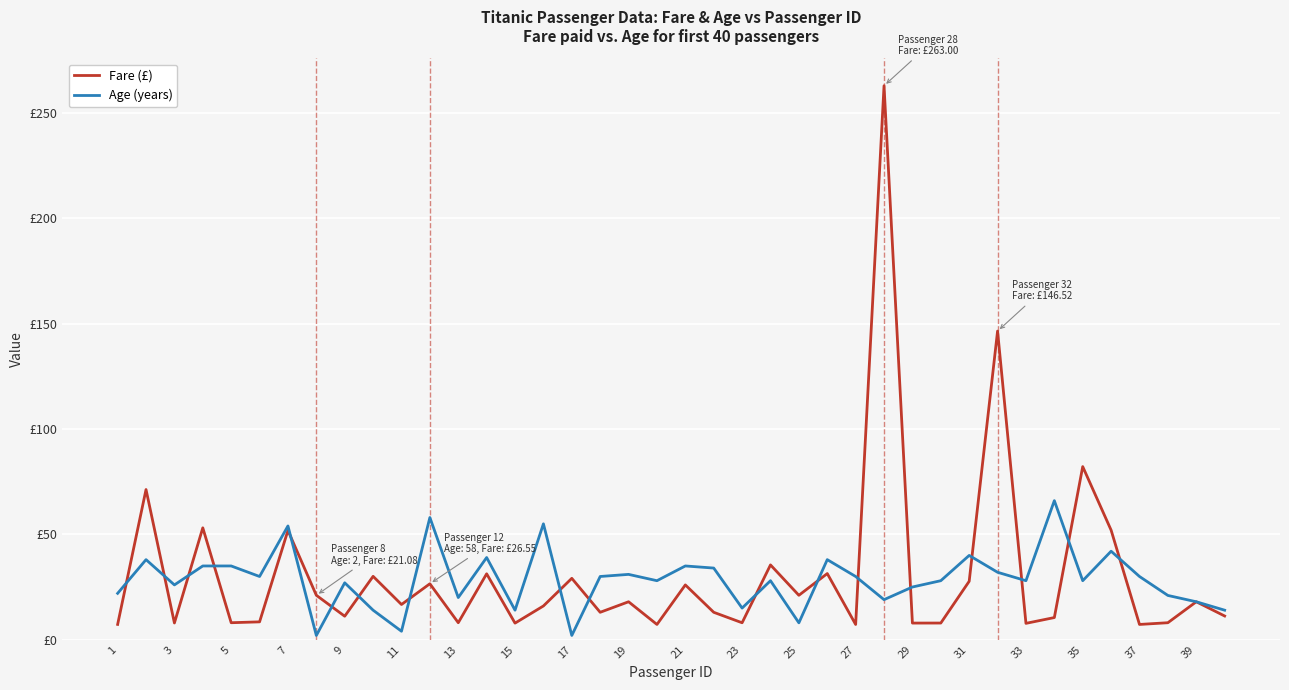

List the series in order of their overall mean, highest first.

Fare (£), Age (years)